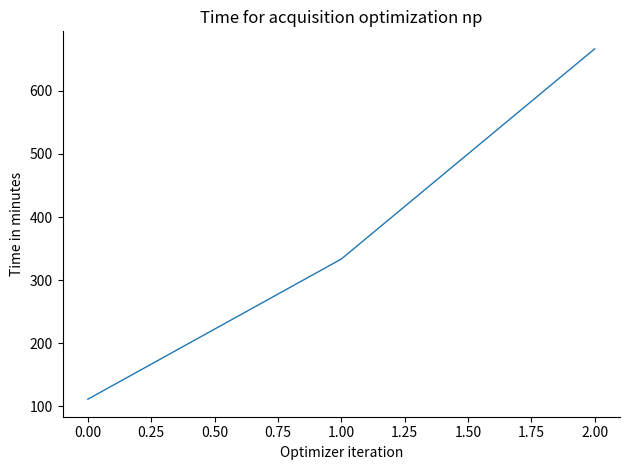

Does the chart display data point markers on the line(s)?

No